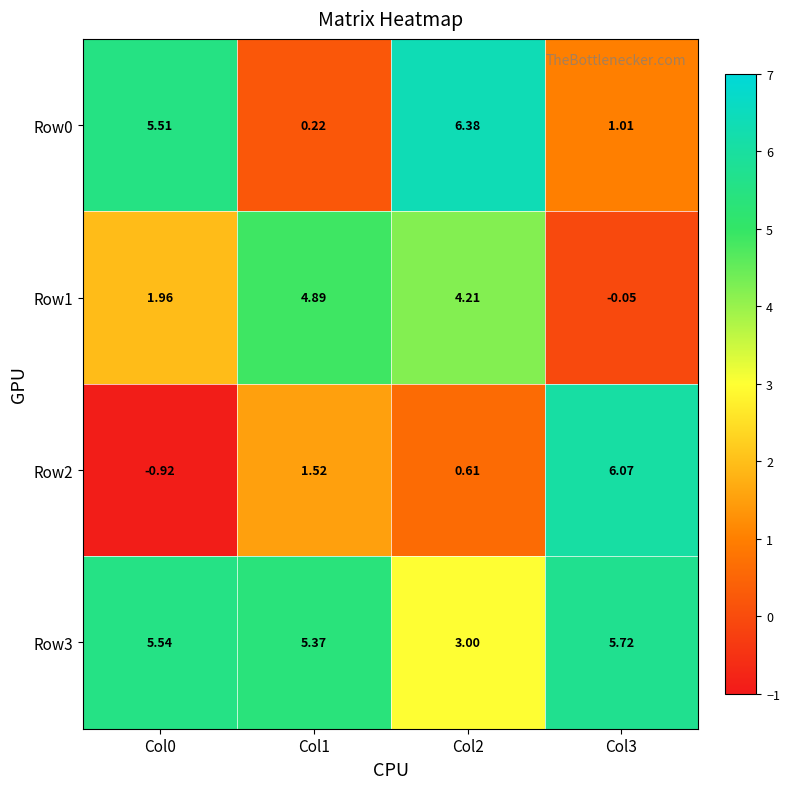

Is the value of Row3 at Col0 greater than the value of Row2 at Col0?

Yes